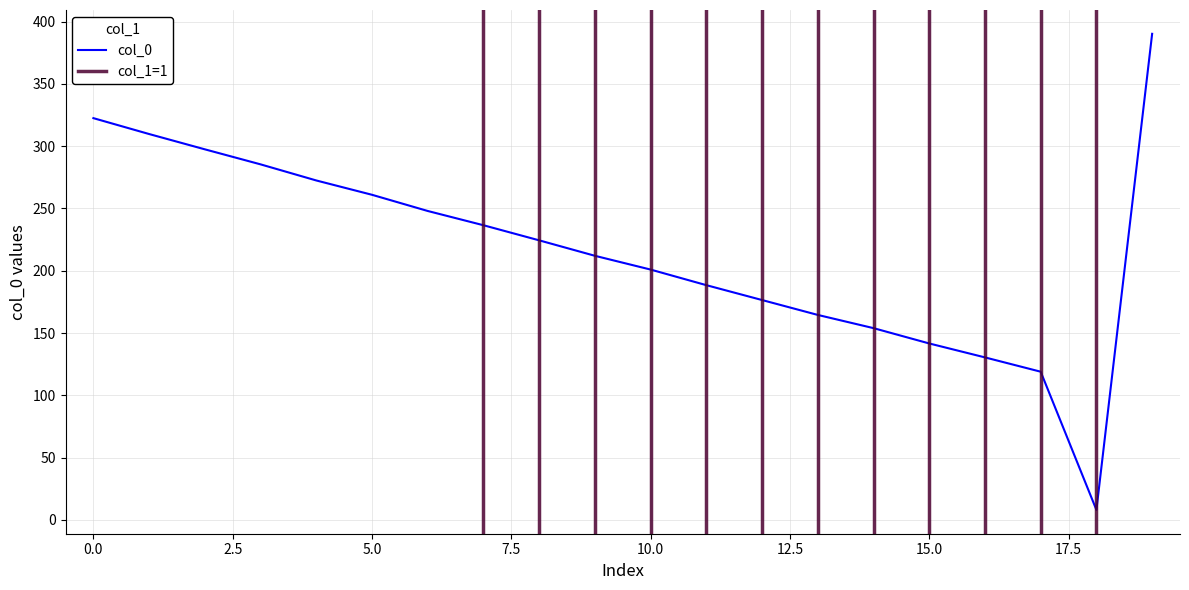

Does the chart display data point markers on the line(s)?

No